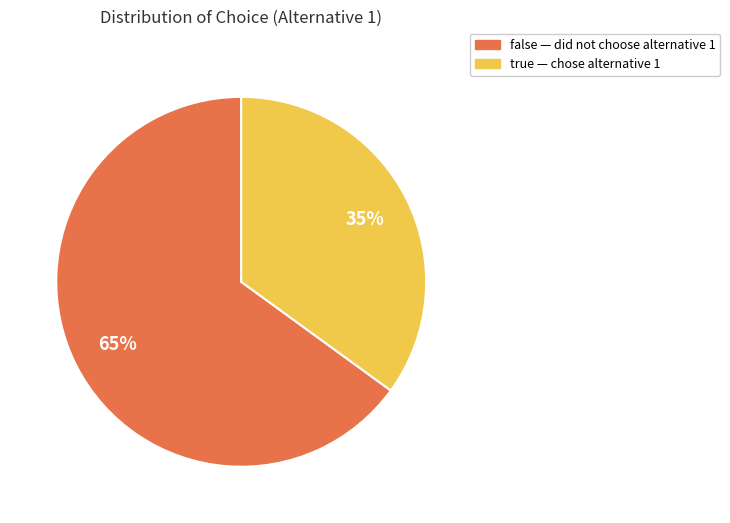

Is there any slice that represents more than half of the pie?

Yes